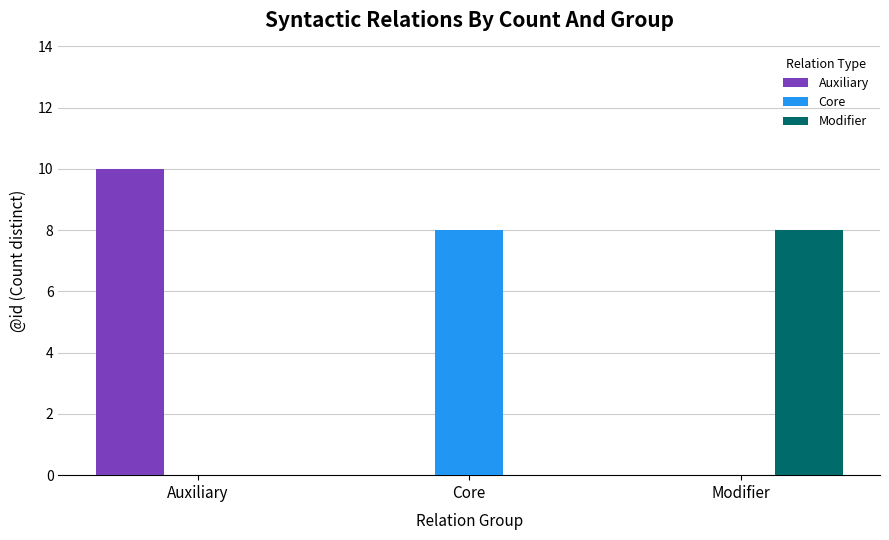

How many data points does each series have?

3